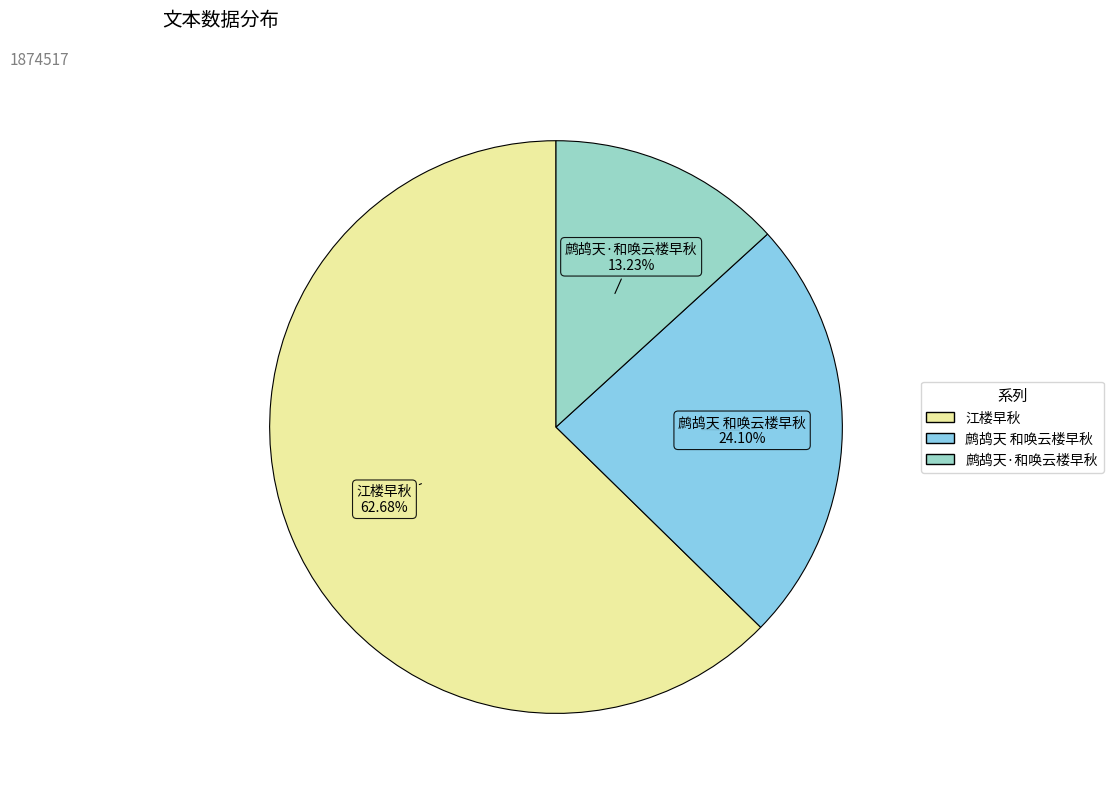

Is there a majority slice in this chart?

Yes